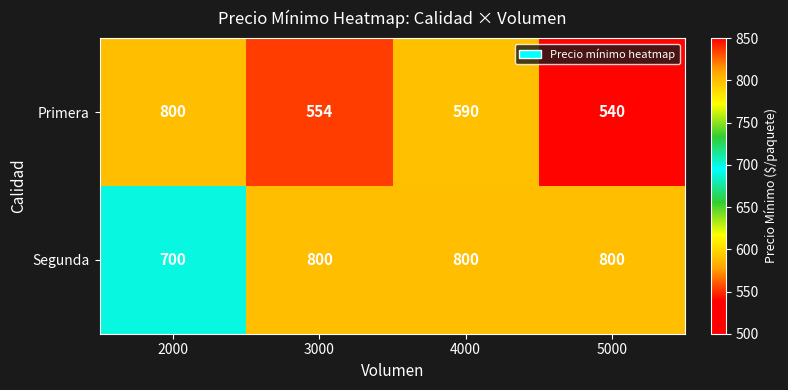

What is the difference between the highest and lowest values at 5000?

260